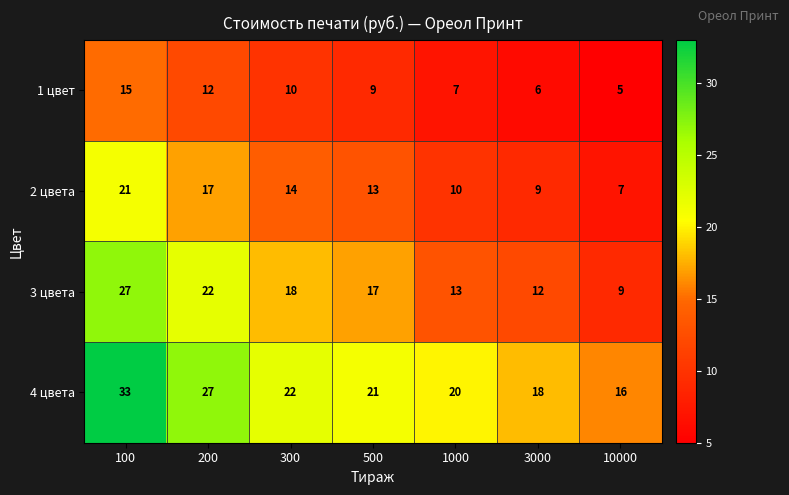

What is the difference between the maximum and second lowest values in the 2 цвета series?

12